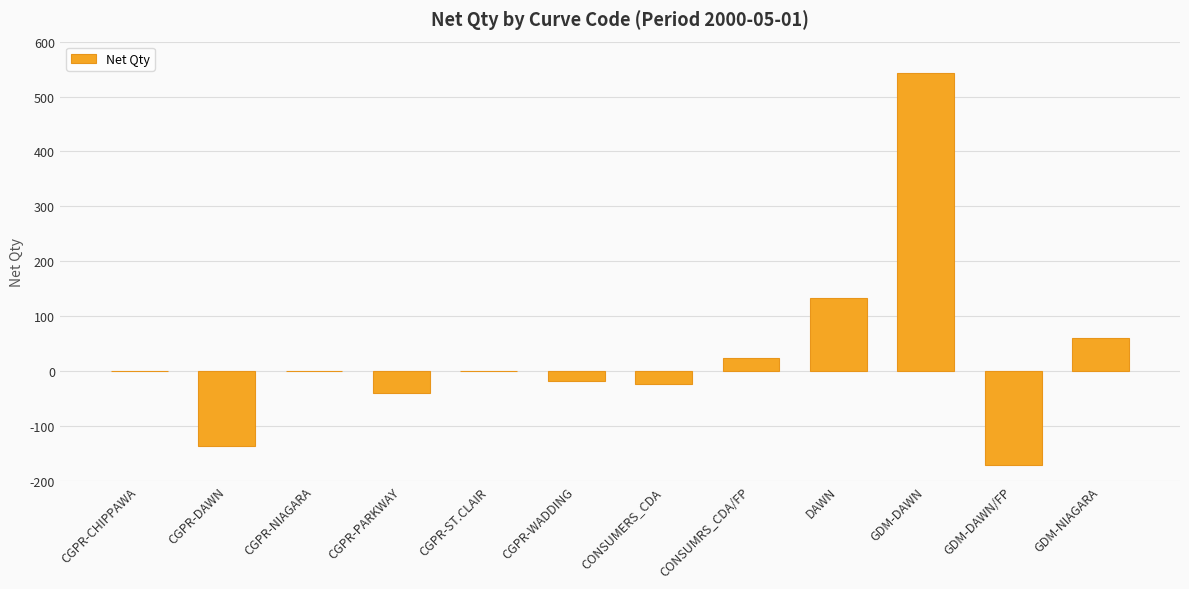

What is the sum of all values?

369.5